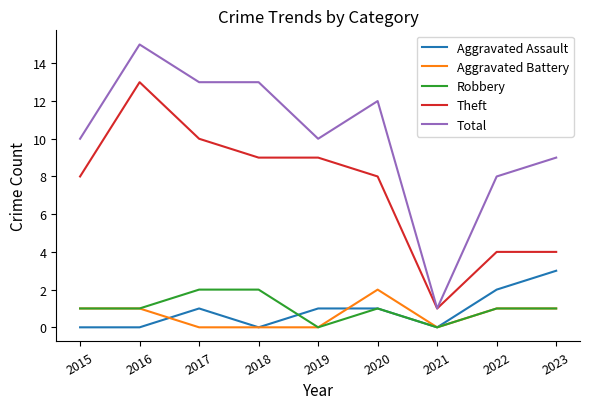

Is it true that Robbery equals 1 at 2021?

False